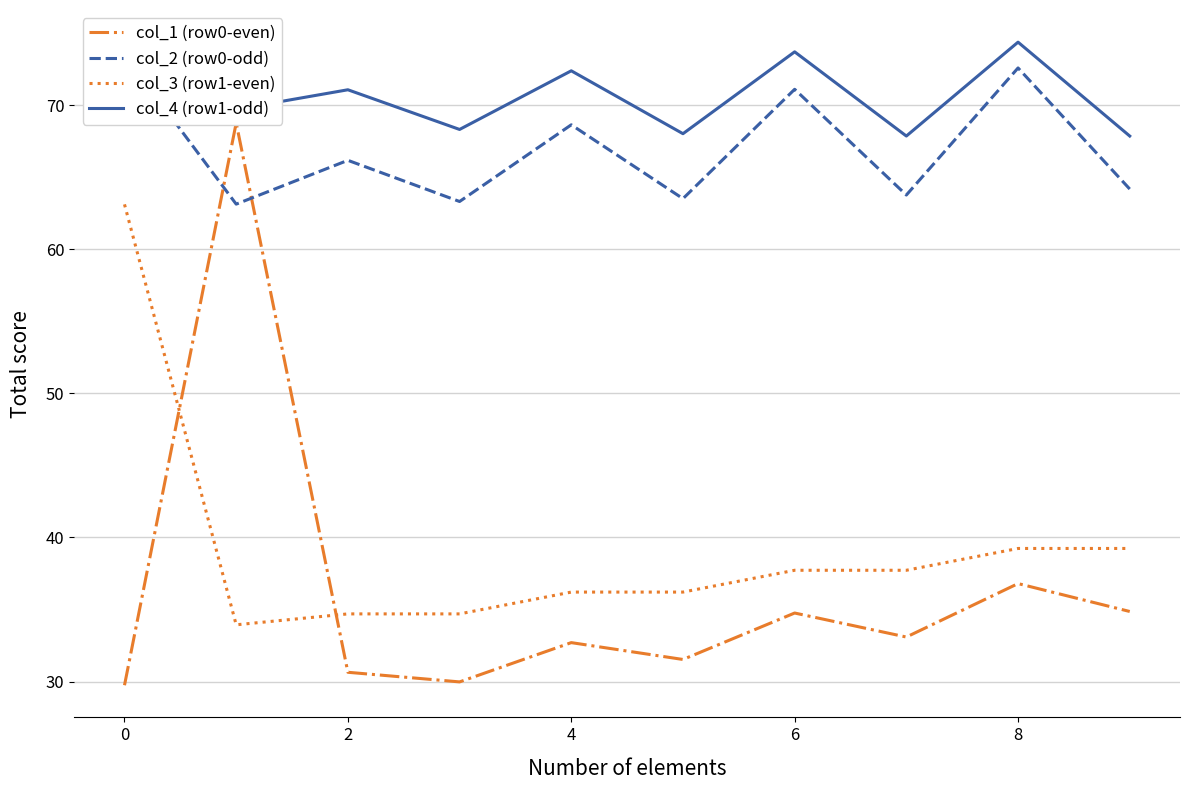

How many data points in col_2 (row0-odd) are above 66?

5